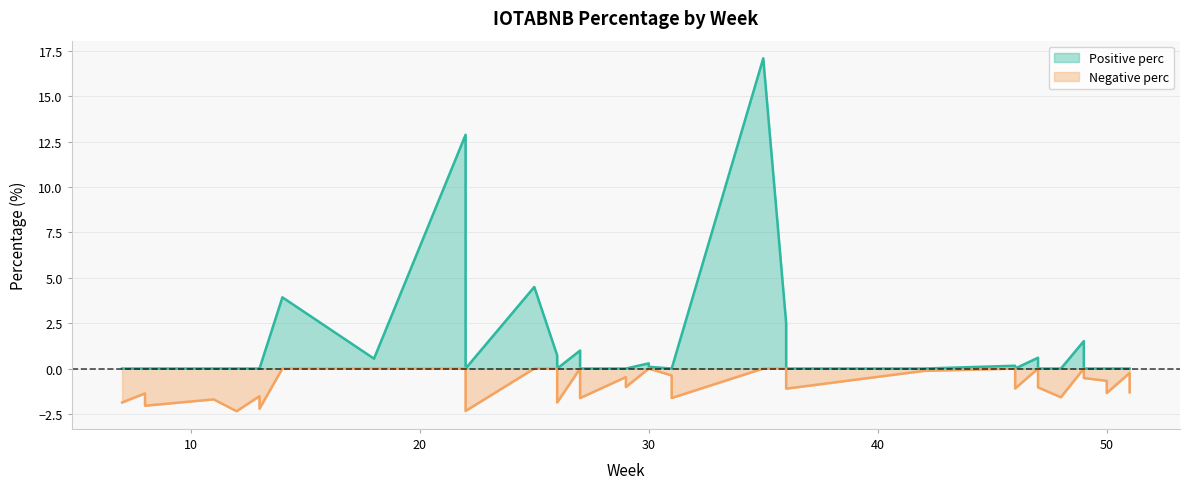

Where is the data nearest to the value 7?

2